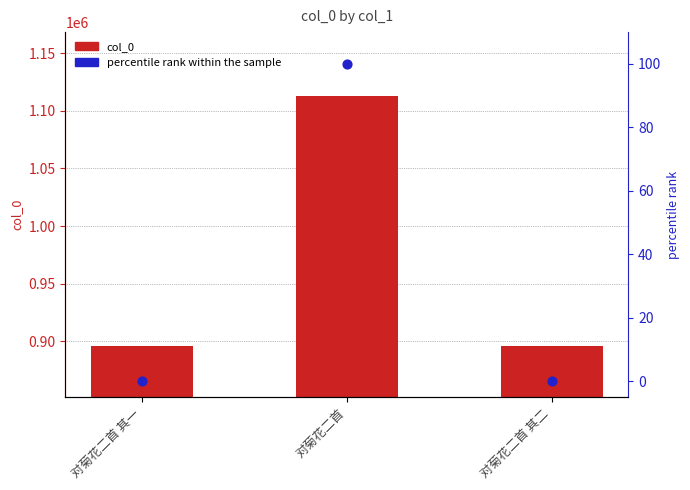

Which series has the widest spread of Y values?

col_0